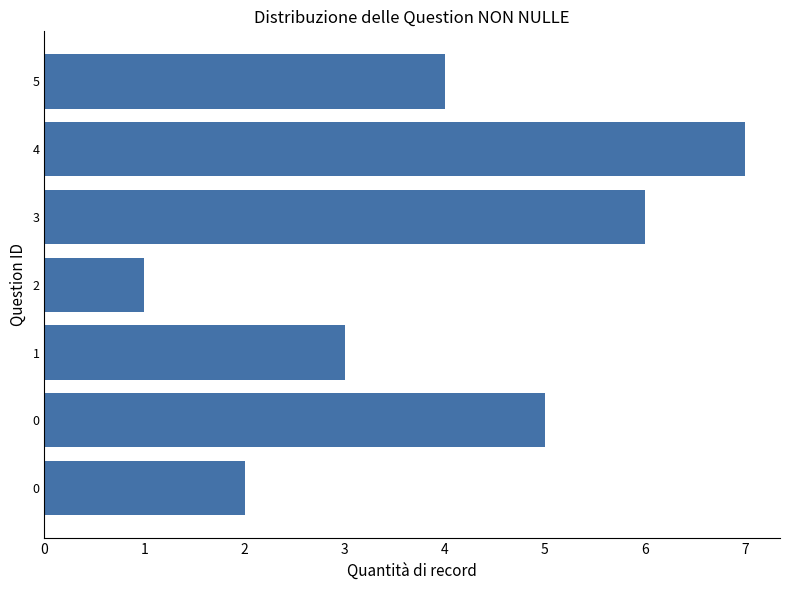

Where is the data nearest to the value 4?

5